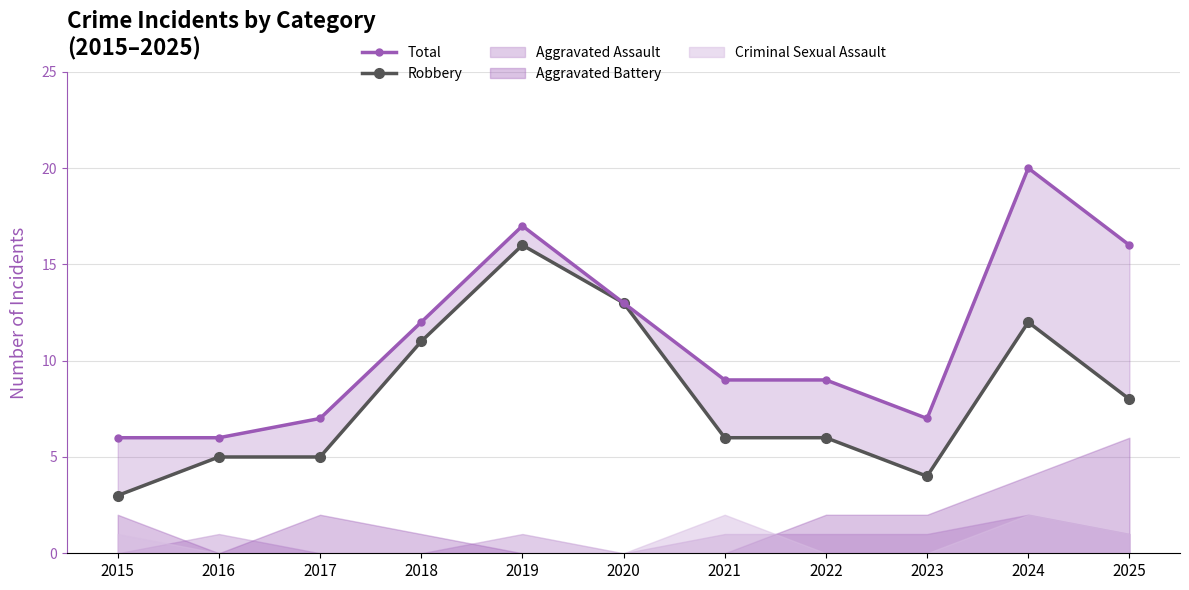

How many data points in Total are above 9?

5